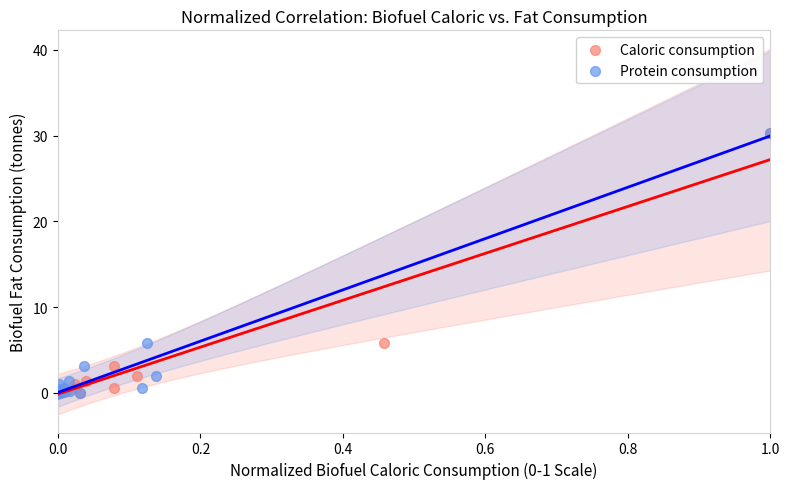

What are all the series names shown in the legend?

Caloric consumption, Protein consumption